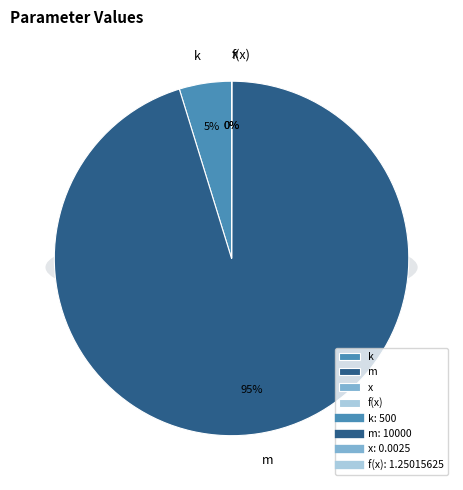

The f(x) slice represents 1% of the pie. True or false?

False